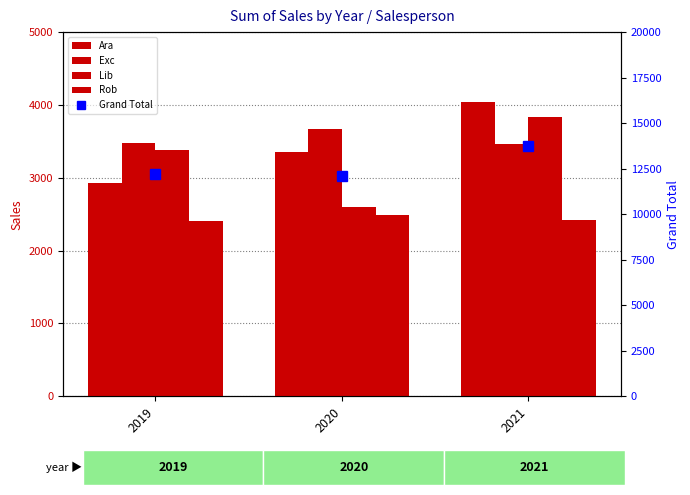

How many values in the Lib series exceed 3378?

2